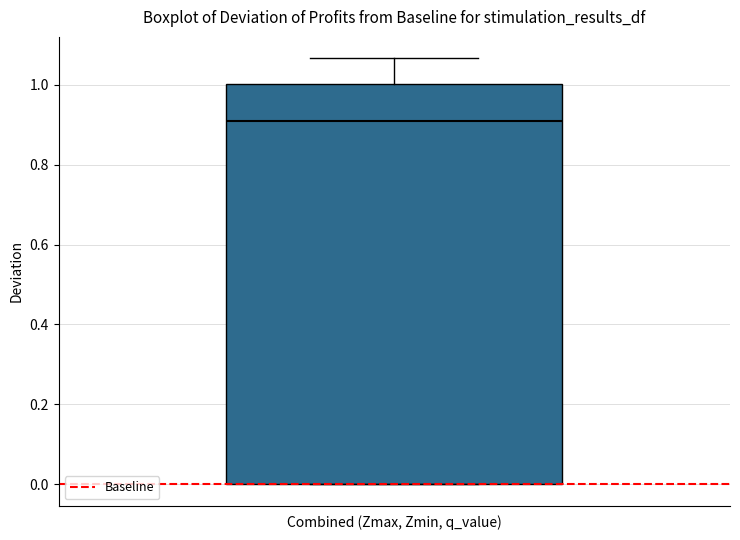

Where does the median line of the box for Combined (Zmax, Zmin, q_value) sit on the y-axis? The values are not printed on the chart, so give them approximately, as read against the axis.

0.92